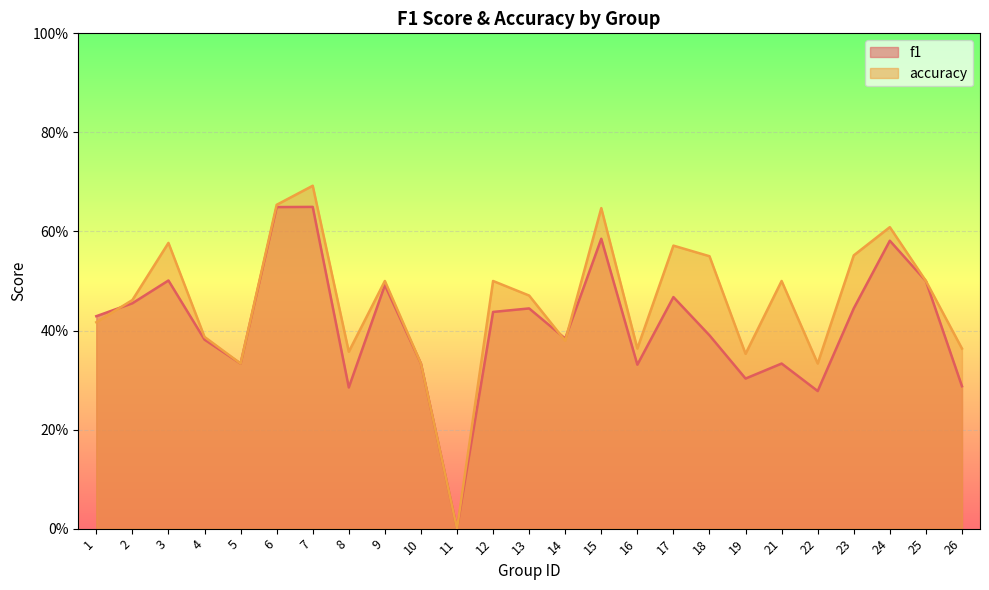

The value of accuracy at 10 is 0.3. True or false?

True